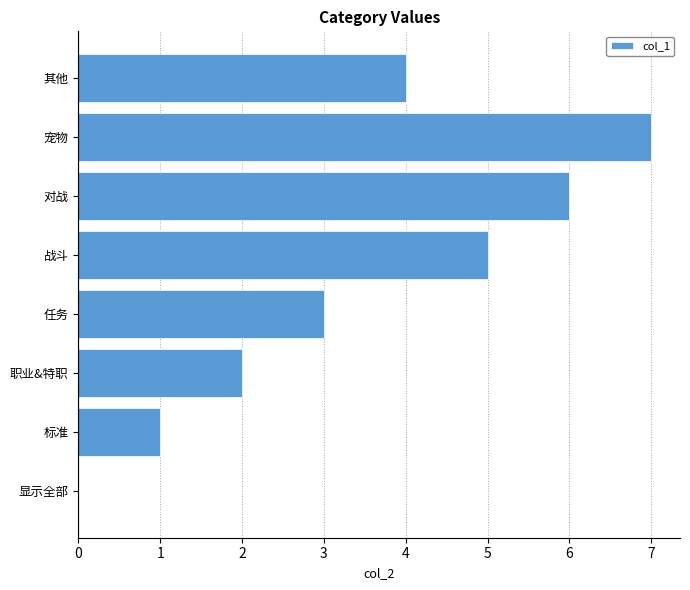

What is the sum of all values?

28